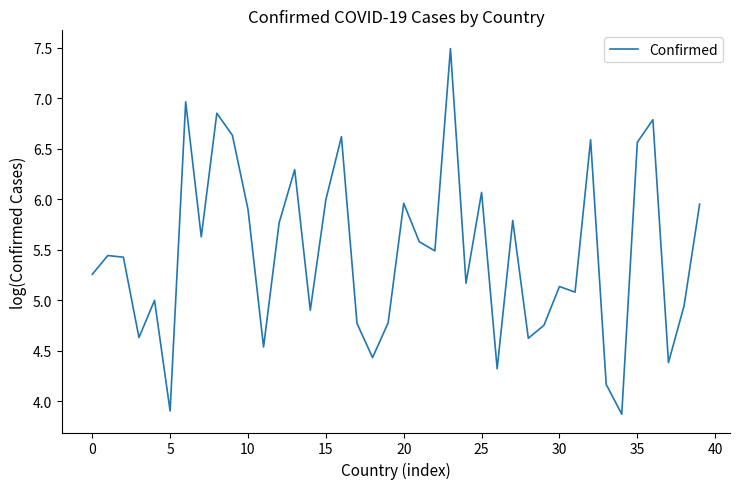

What is the maximum value shown in the chart?

7.5